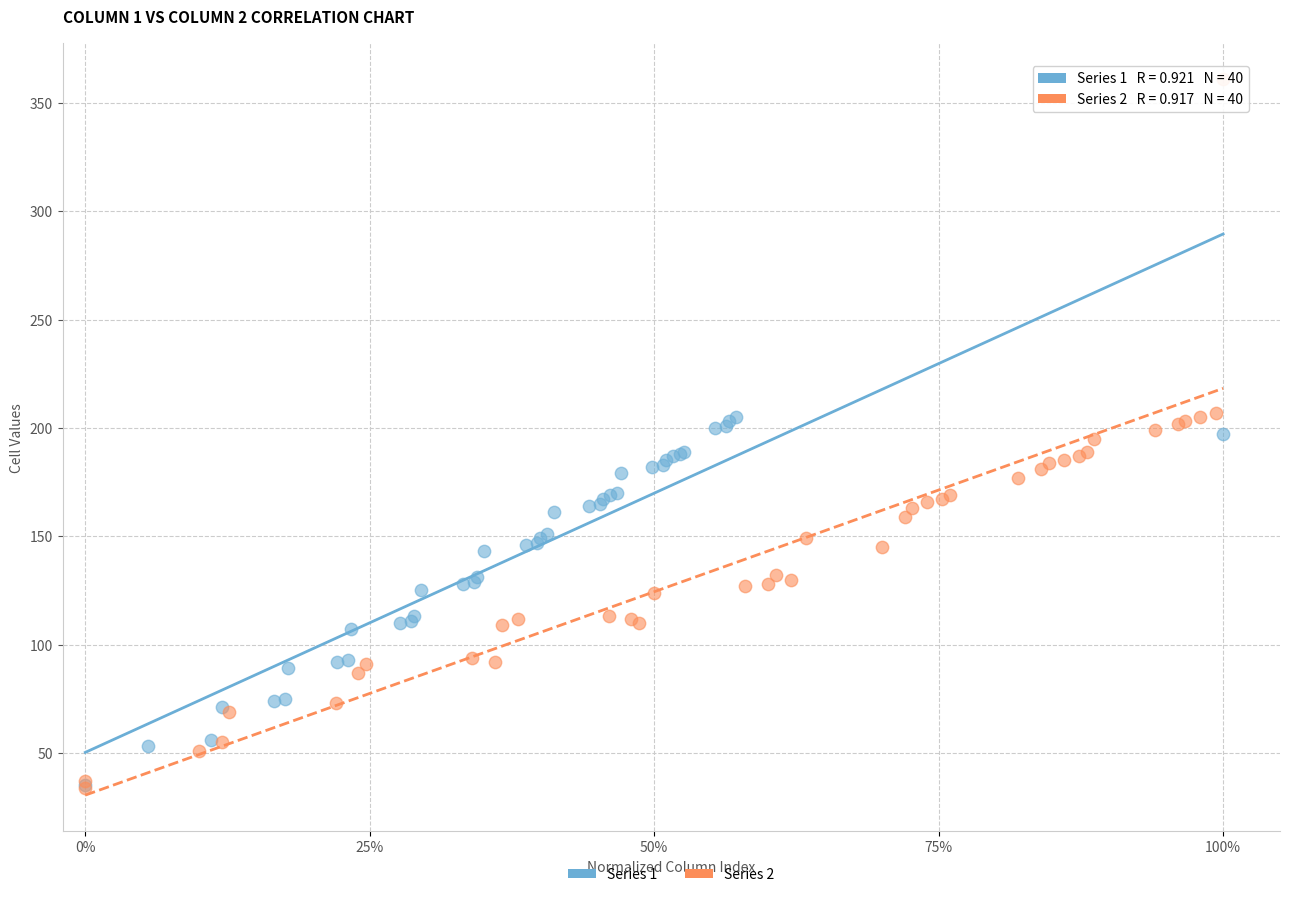

Which series has the widest spread of Y values?

Series 2